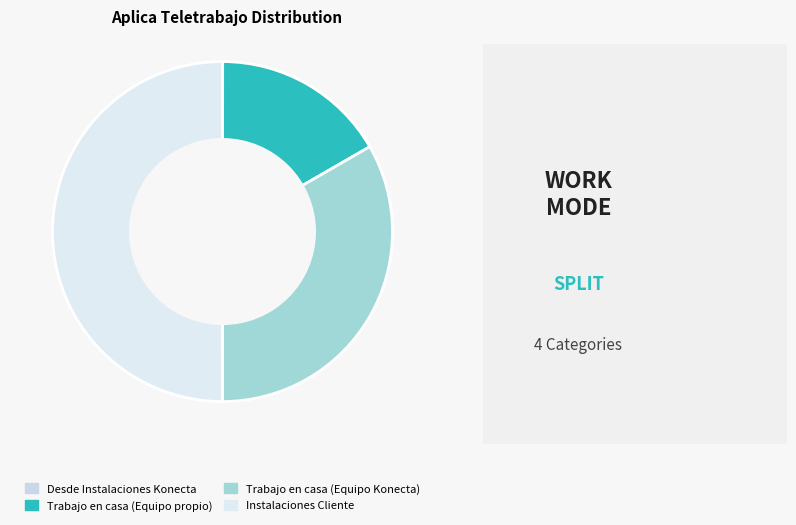

Rank the categories by value from highest to lowest.

Instalaciones Cliente, Trabajo en casa (Equipo Konecta), Trabajo en casa (Equipo propio - remoto), Desde Instalaciones Konecta